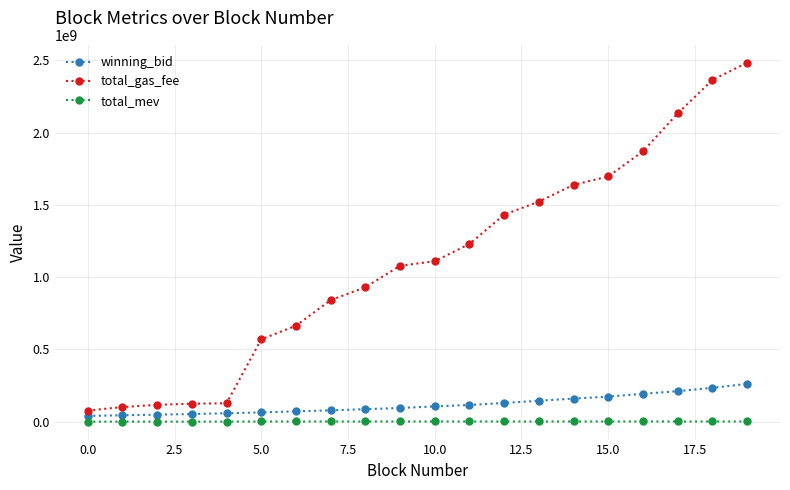

At how many categories does at least one series exceed 989970019?

11